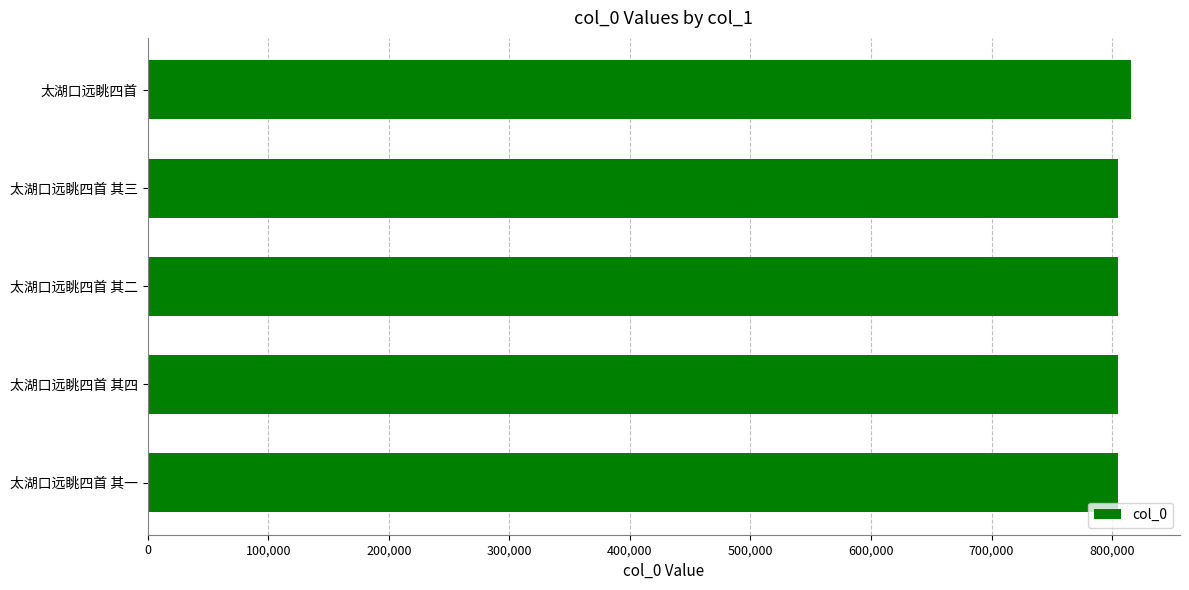

At which label is the value closest to 810199?

太湖口远眺四首 其四